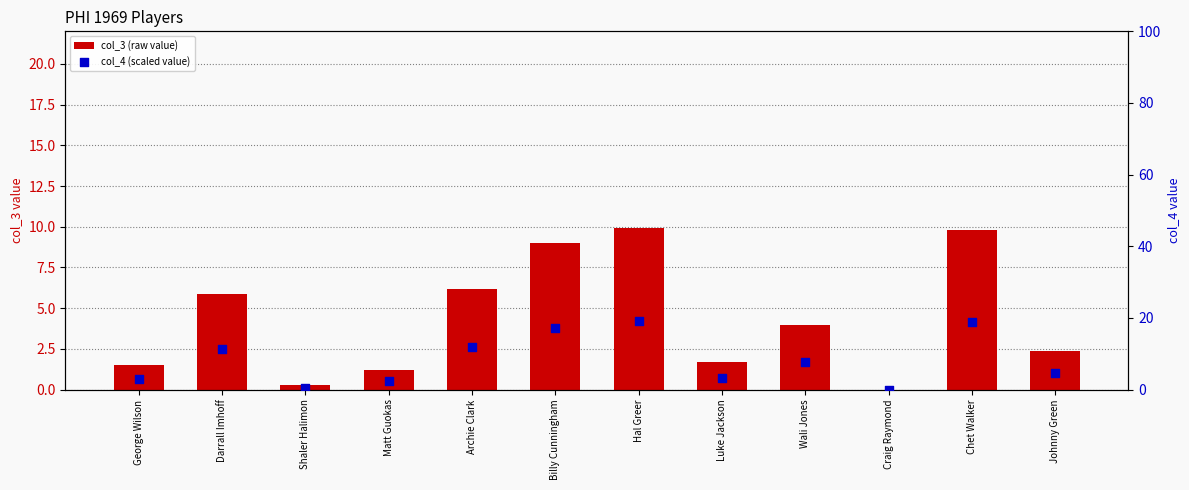

What is the total value across all series at Archie Clark?

18.1